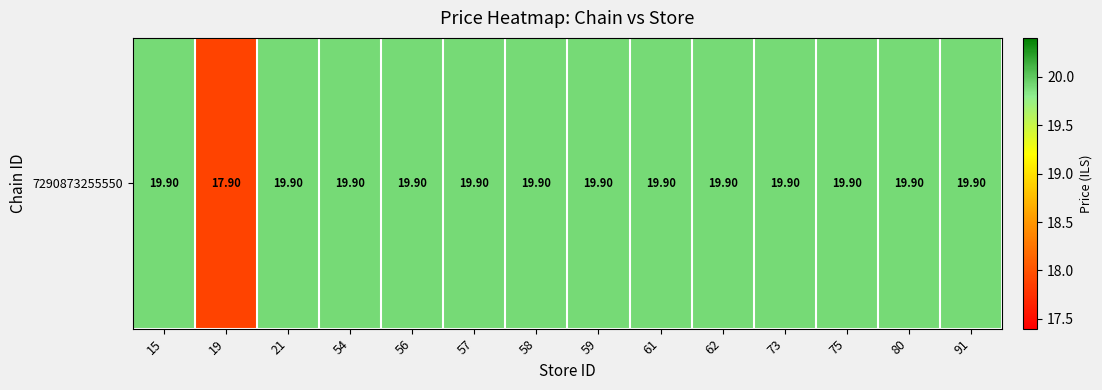

True or false: the data shows 11.6 at 62.

False